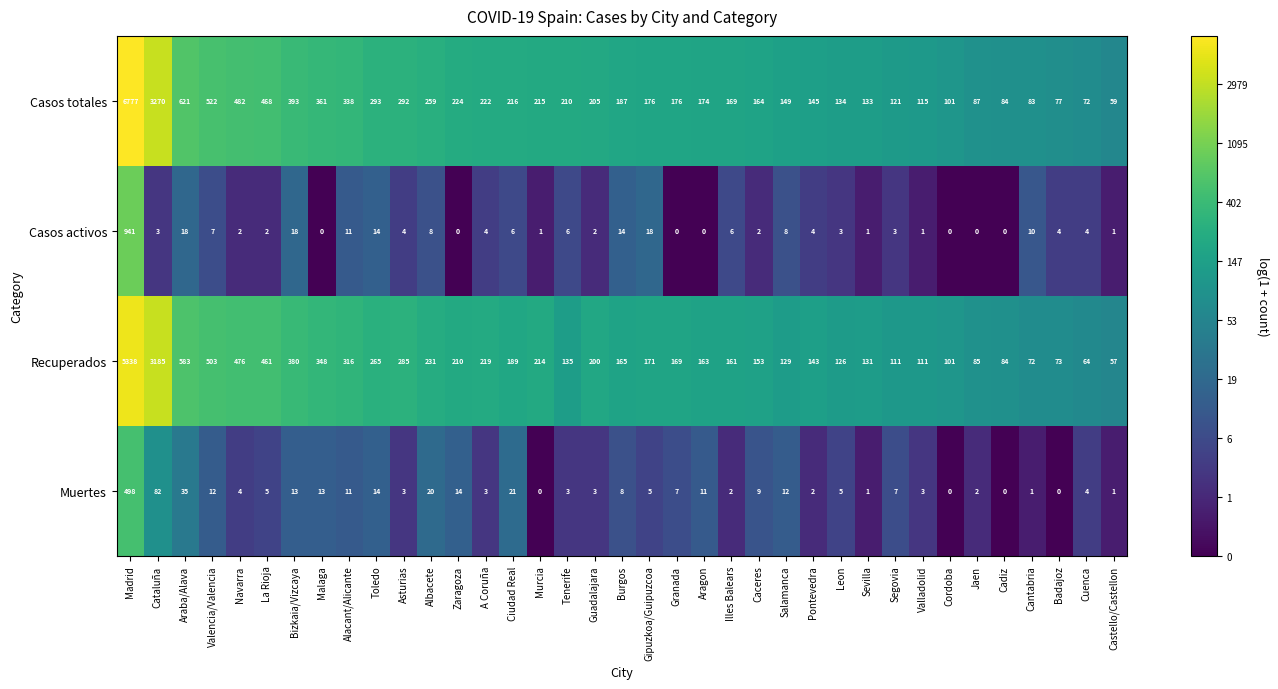

At which category does the chart reach its peak across all series?

Madrid